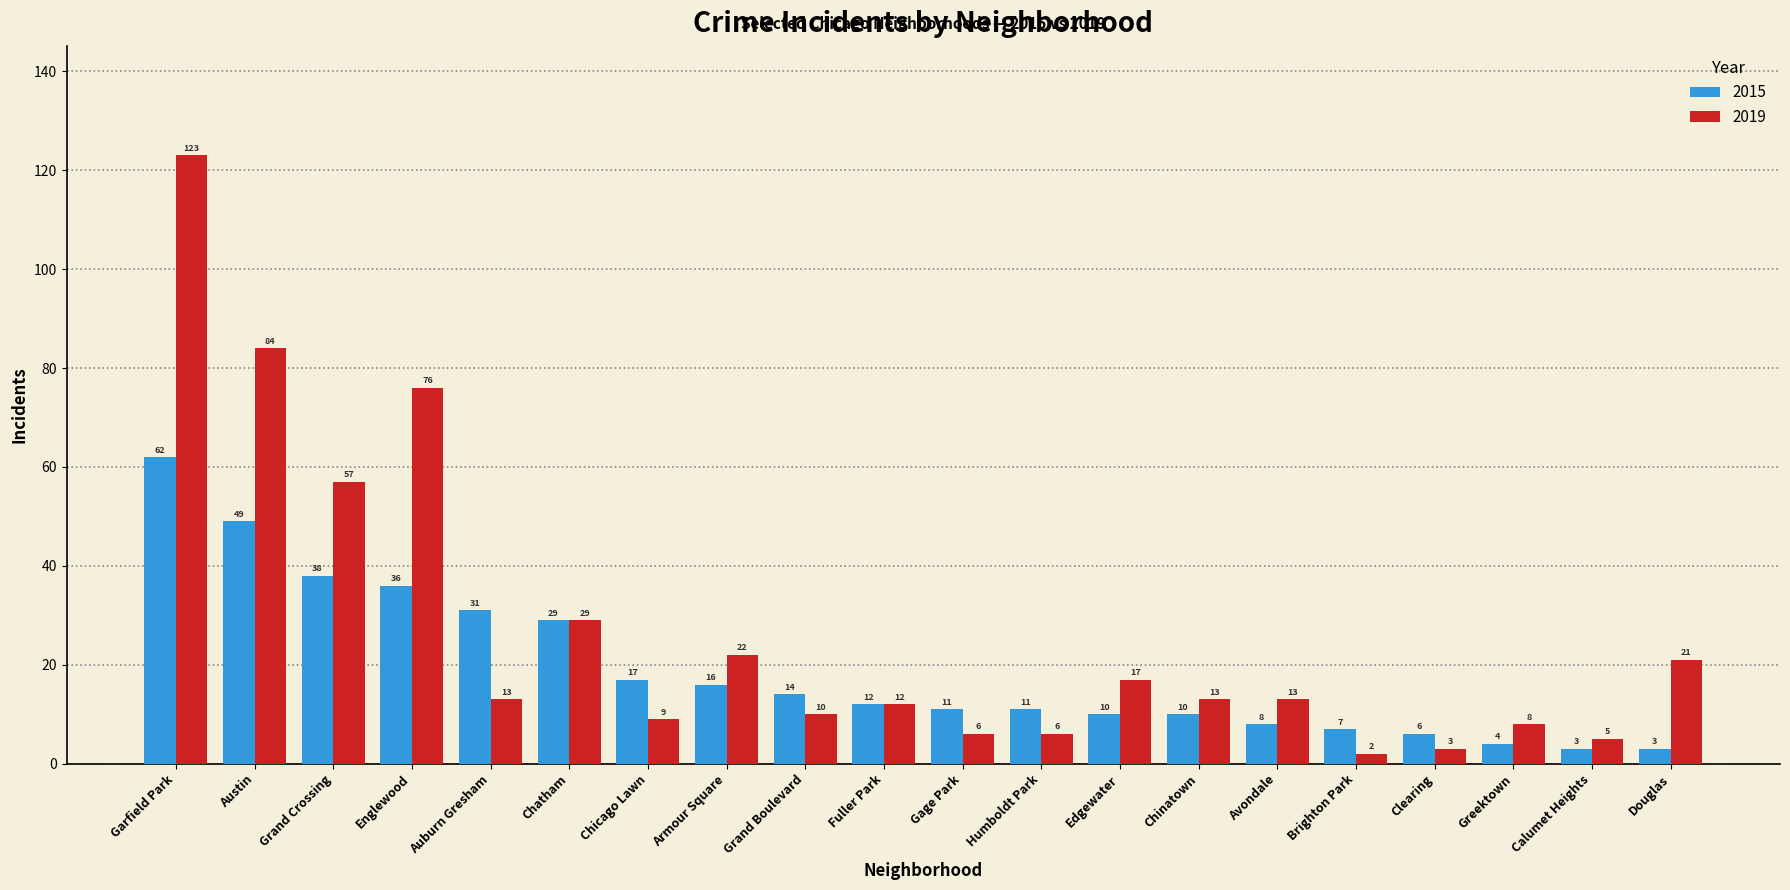

Is the value of 2015 at Garfield Park greater than the value of 2019 at Chinatown?

Yes